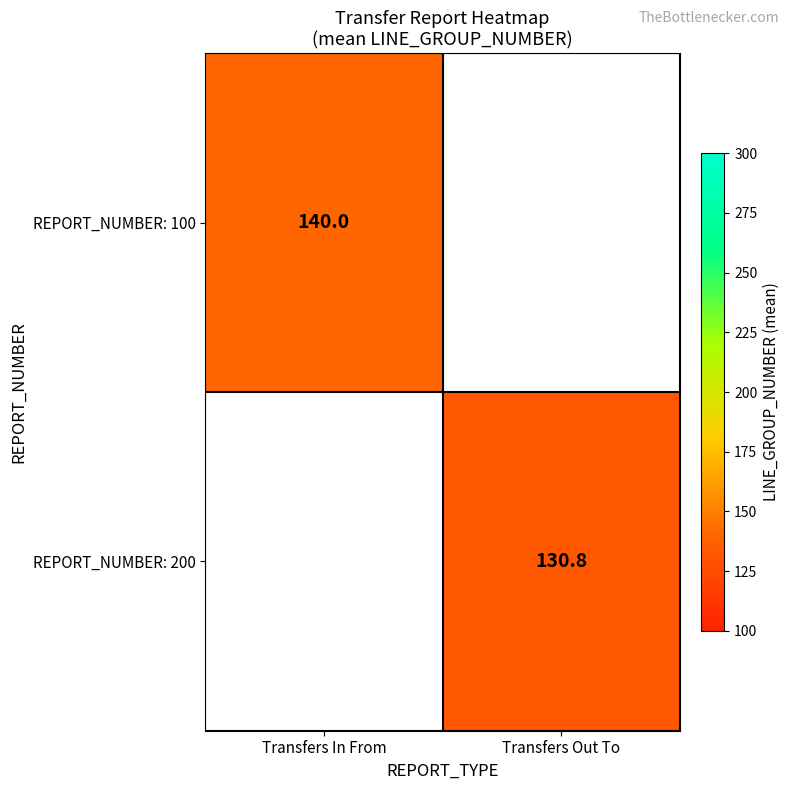

The value of REPORT_NUMBER: 200 at Transfers Out To is 50.7. True or false?

False